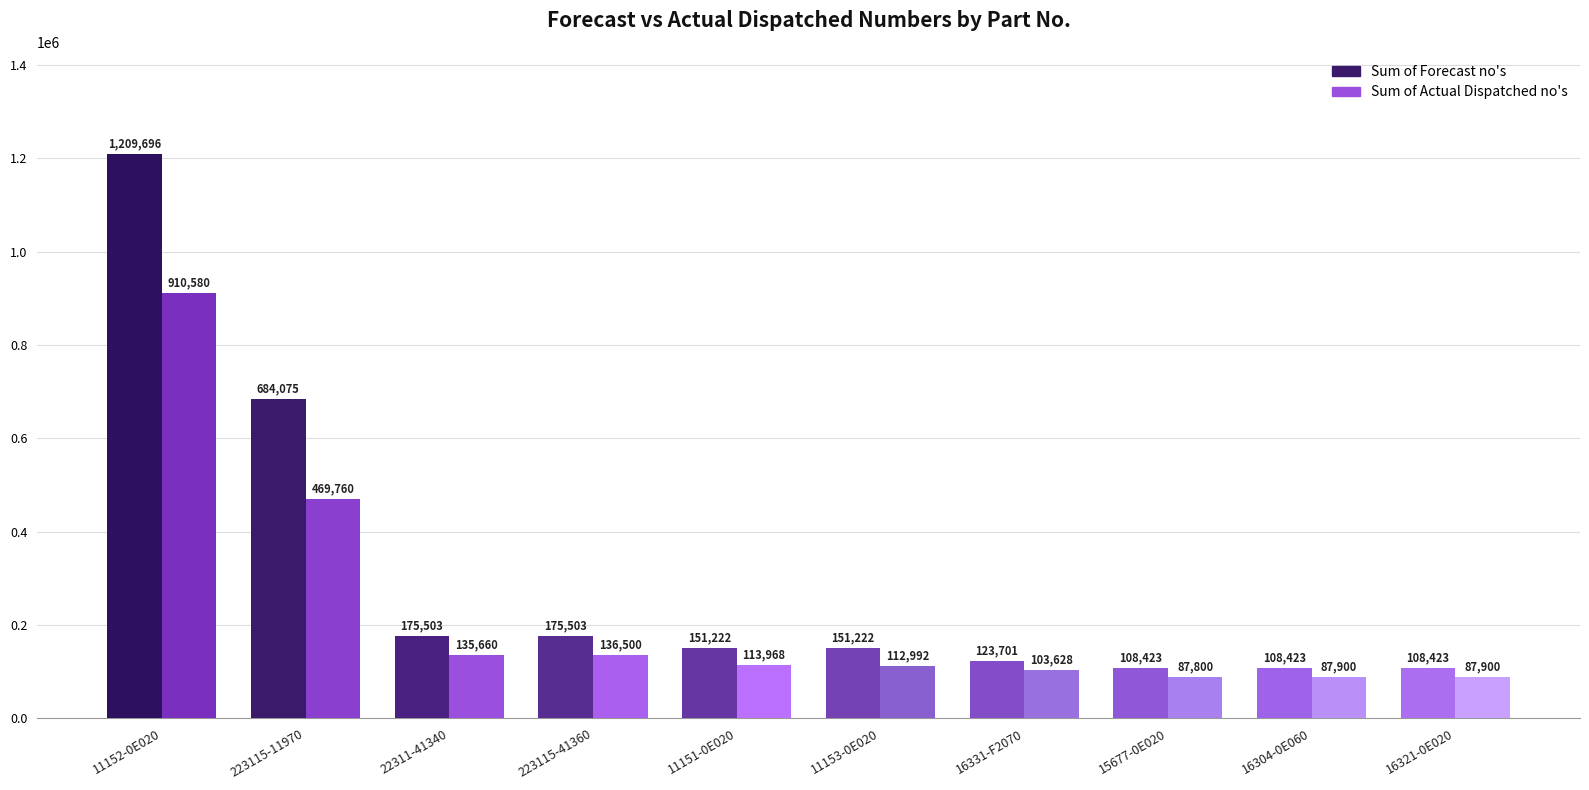

Is the value of Sum of Forecast no's at 223115-11970 greater than the value of Sum of Actual Dispatched no's at 16331-F2070?

Yes